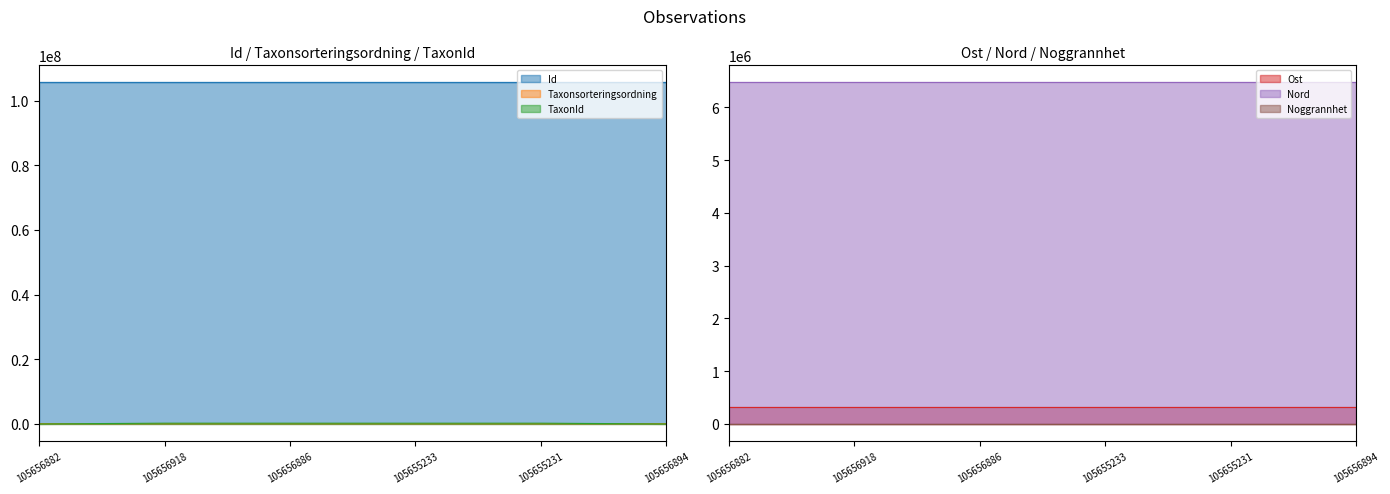

Reading left to right, extract all data points from this chart.

Id: 105656882=105656882	105656918=105656918	105656886=105656886	105655233=105655233	105655231=105655231	105656894=105656894
Taxonsorteringsordning: 105656882=101202	105656918=100560	105656886=105130	105655233=96009	105655231=95519	105656894=104451
TaxonId: 105656882=1910	105656918=223253	105656886=220107	105655233=219606	105655231=221945	105656894=626